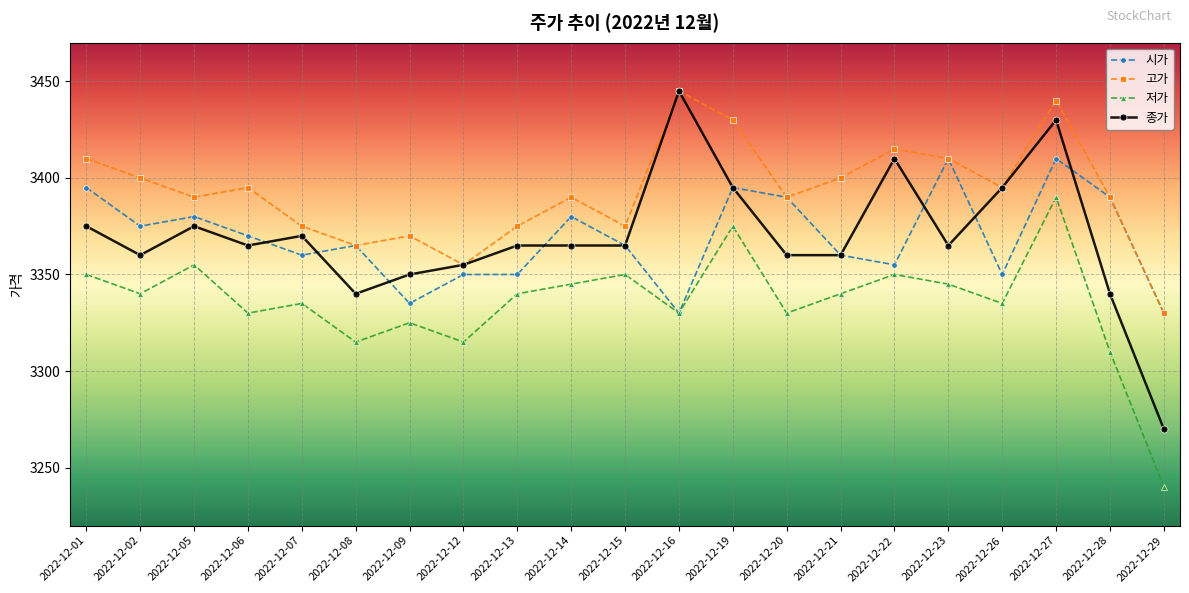

True or false: 고가 has a value of 4424 at 2022-12-06.

False